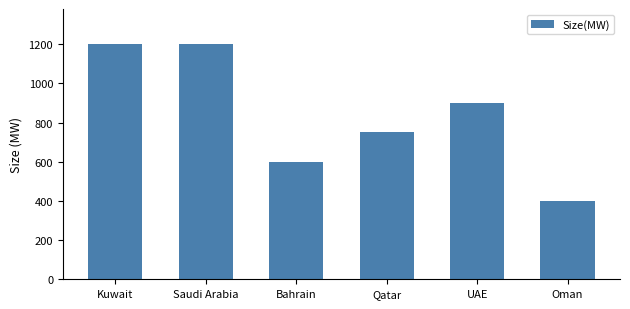

What is the minimum value shown in the chart?

400